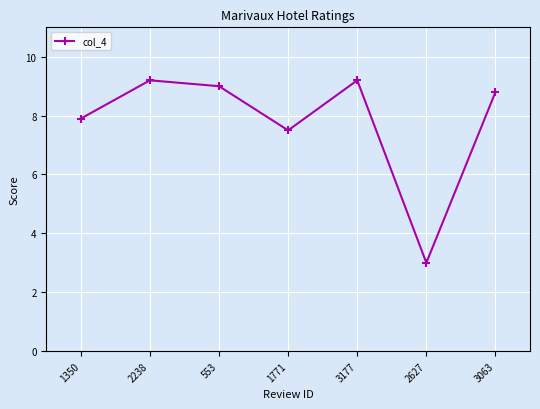

Reading right to left, transcribe all the data shown in this chart.

3063=8.8	2627=3.0	3177=9.2	1771=7.5	553=9.0	2238=9.2	1350=7.9